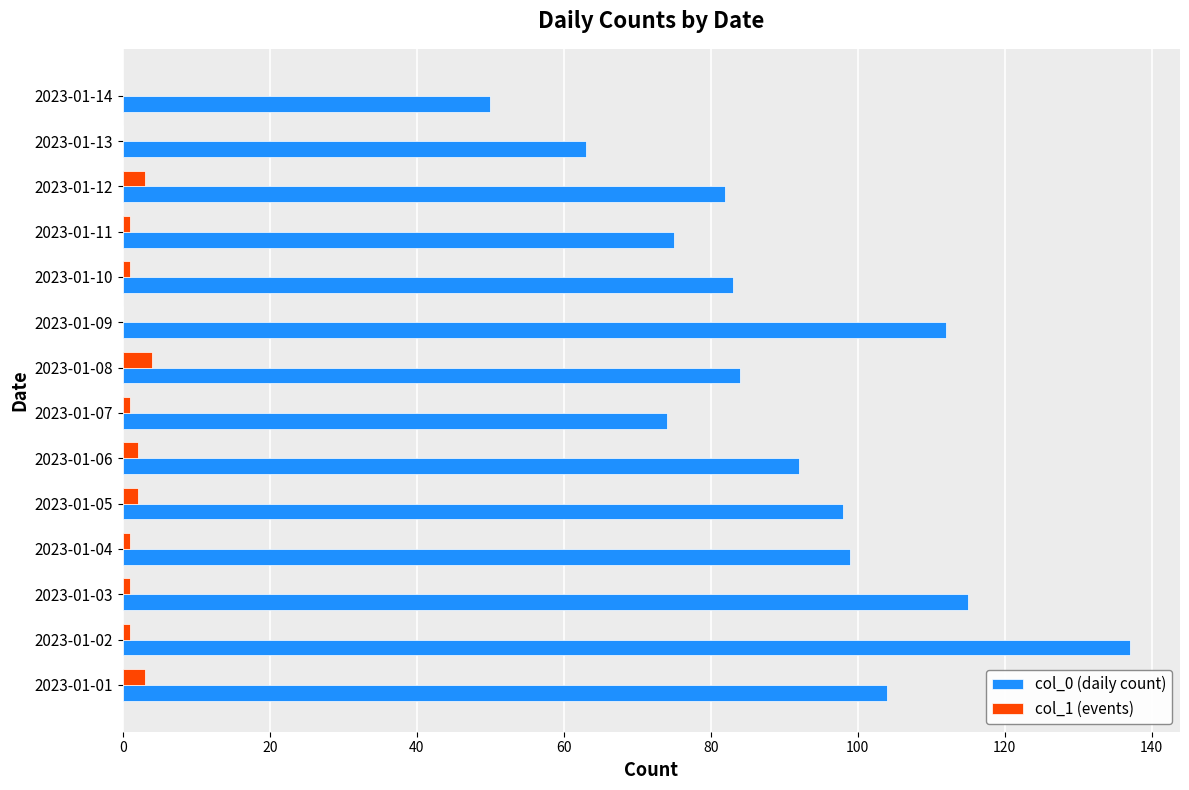

Which label corresponds to the largest value in the chart?

2023-01-02